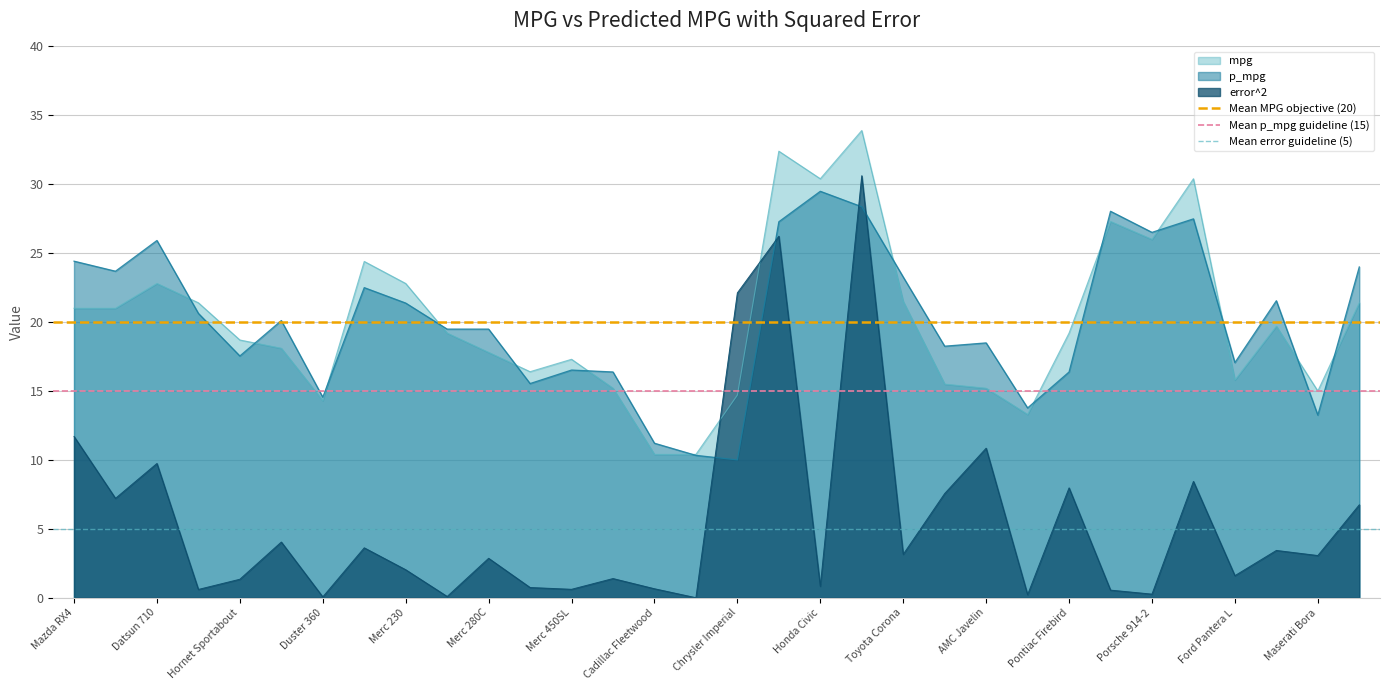

Read the p_mpg value at Hornet Sportabout.

17.5